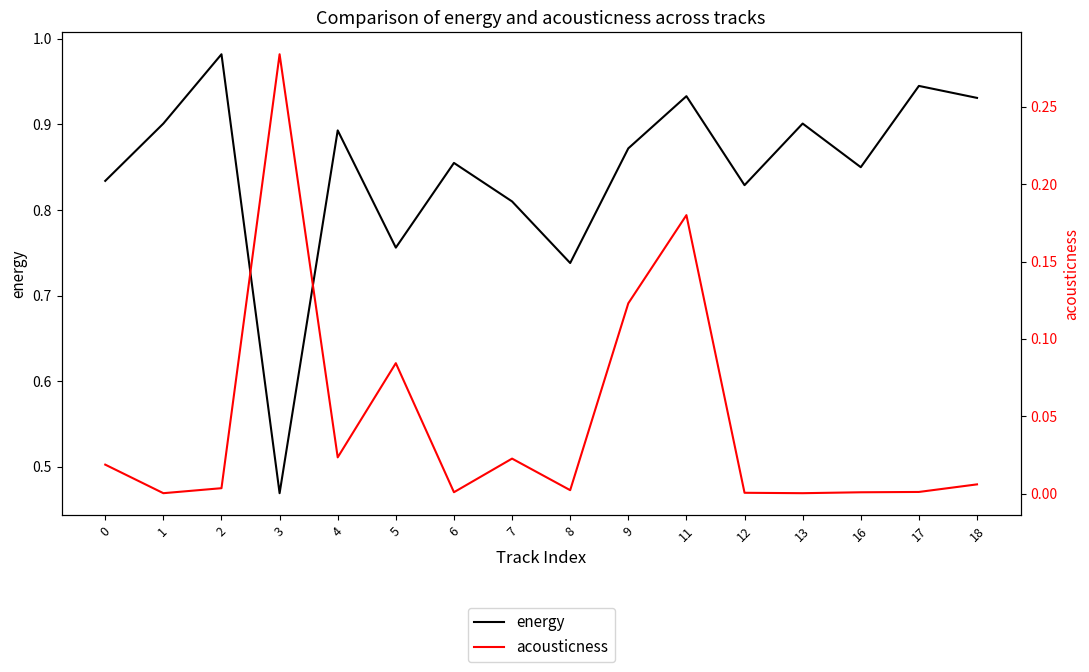

Between 5 and 18, which is larger?

18